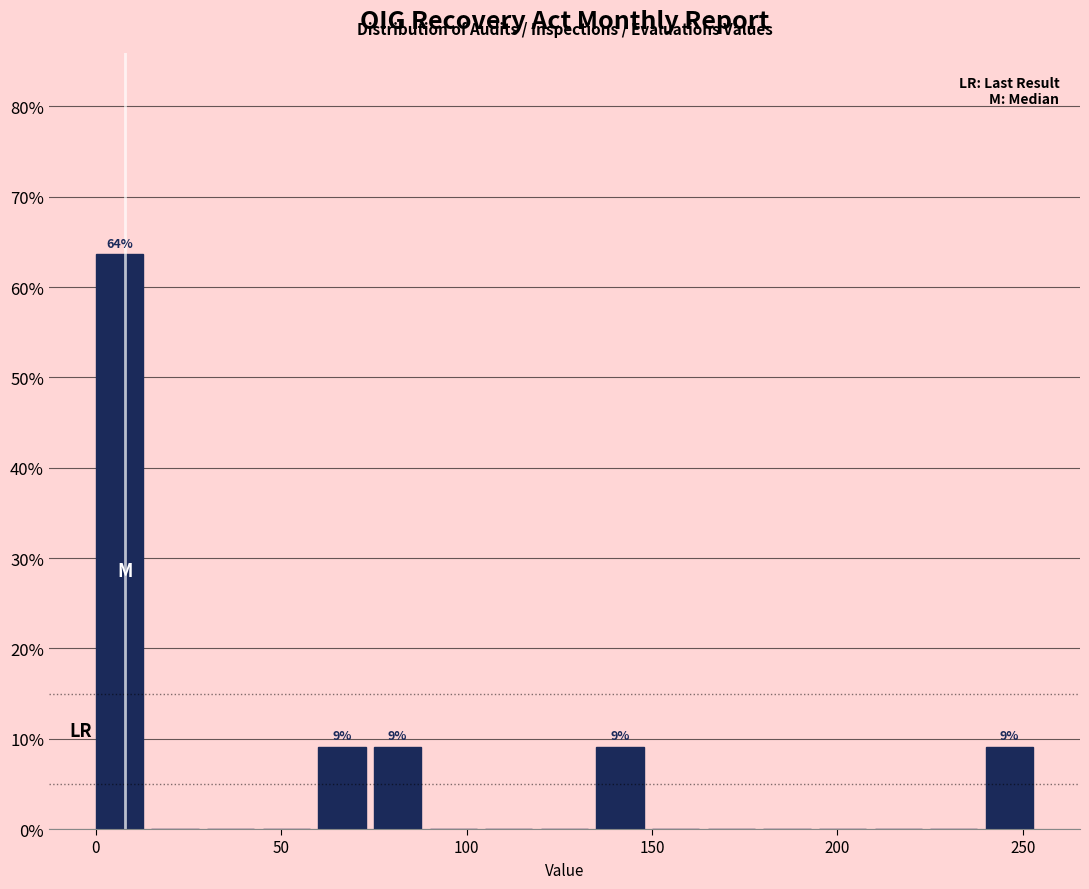

Around what value on the x-axis is the tallest bar? Give the approximate position of its centre, as read against the axis.

5